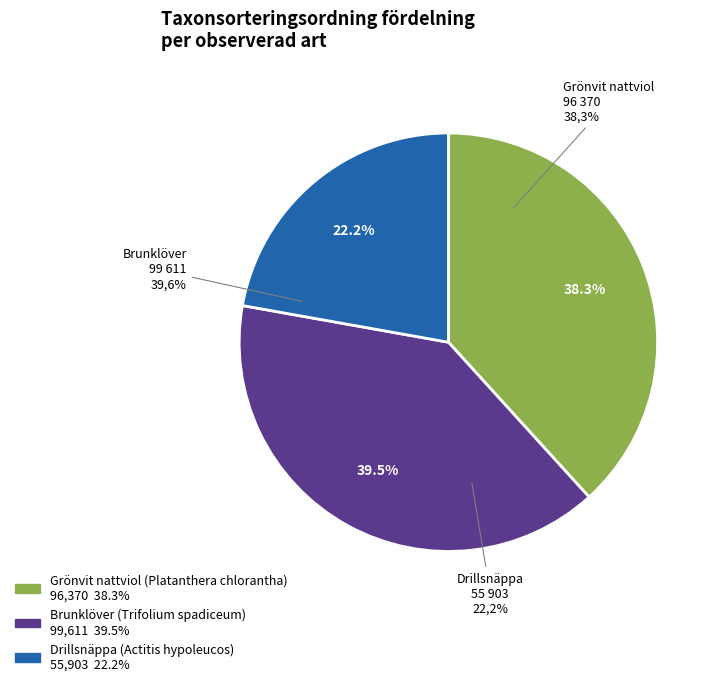

To the nearest percent, what is the difference between the largest and smallest slice percentages?

17%